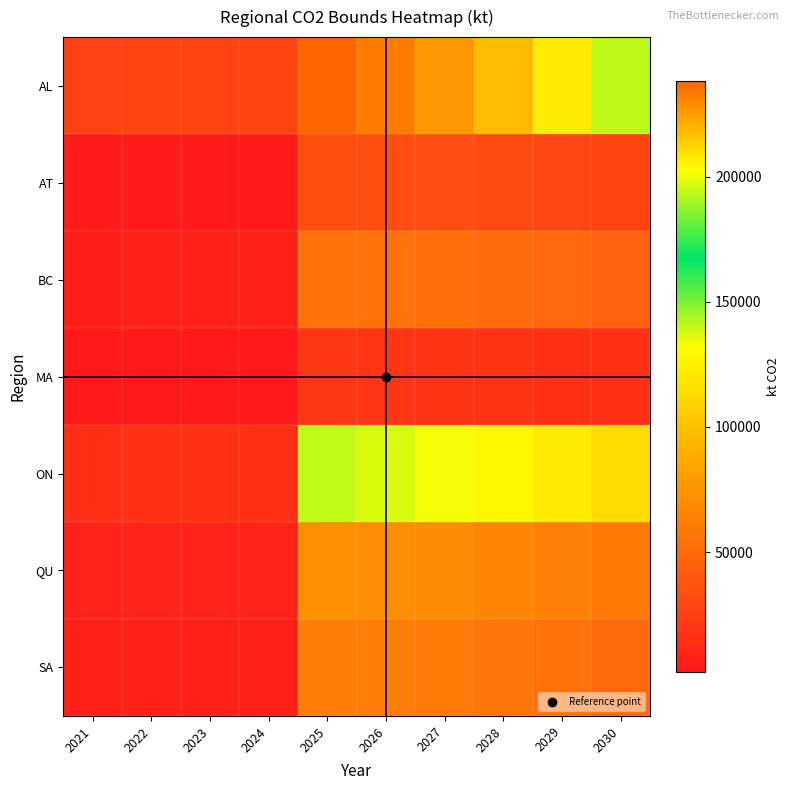

At how many categories does at least one series exceed 185151?

6